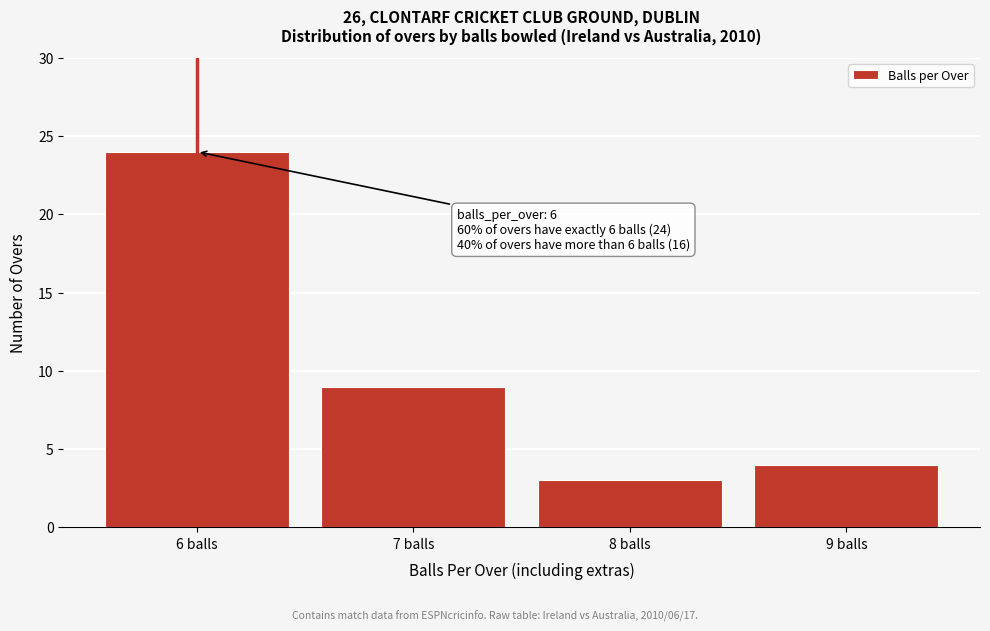

Which range on the x-axis has the tallest bar?

5.5 to 6.5